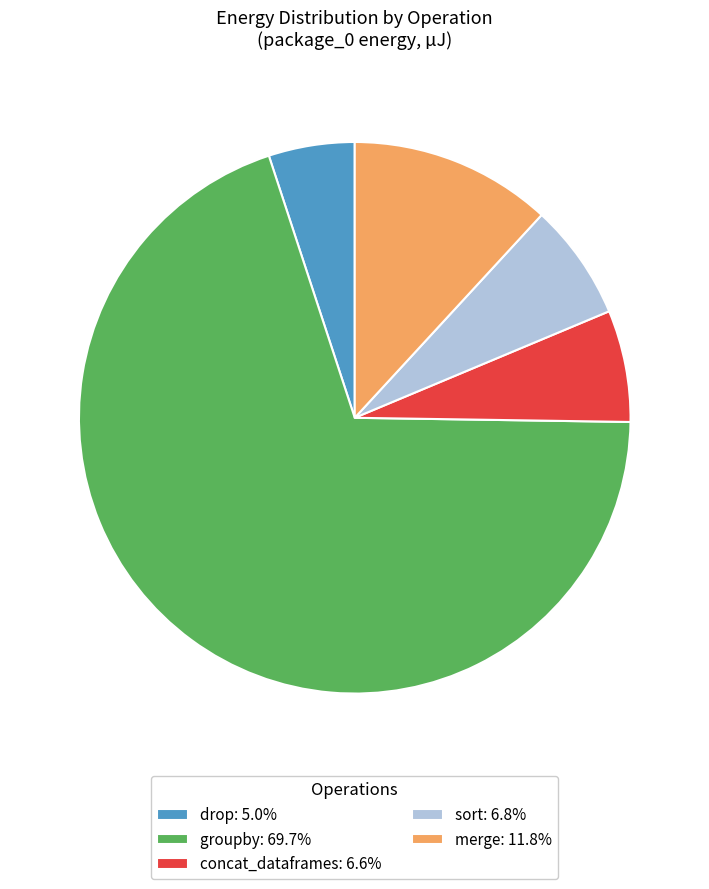

The sort slice represents 1% of the pie. True or false?

False